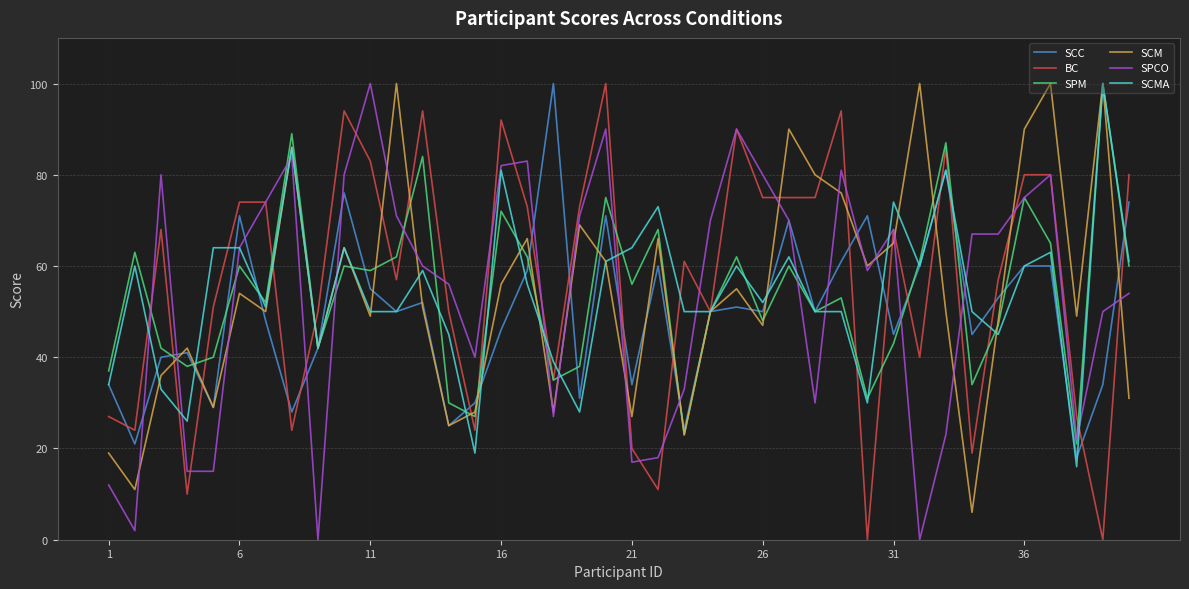

What is the highest value of the SCM series?

100